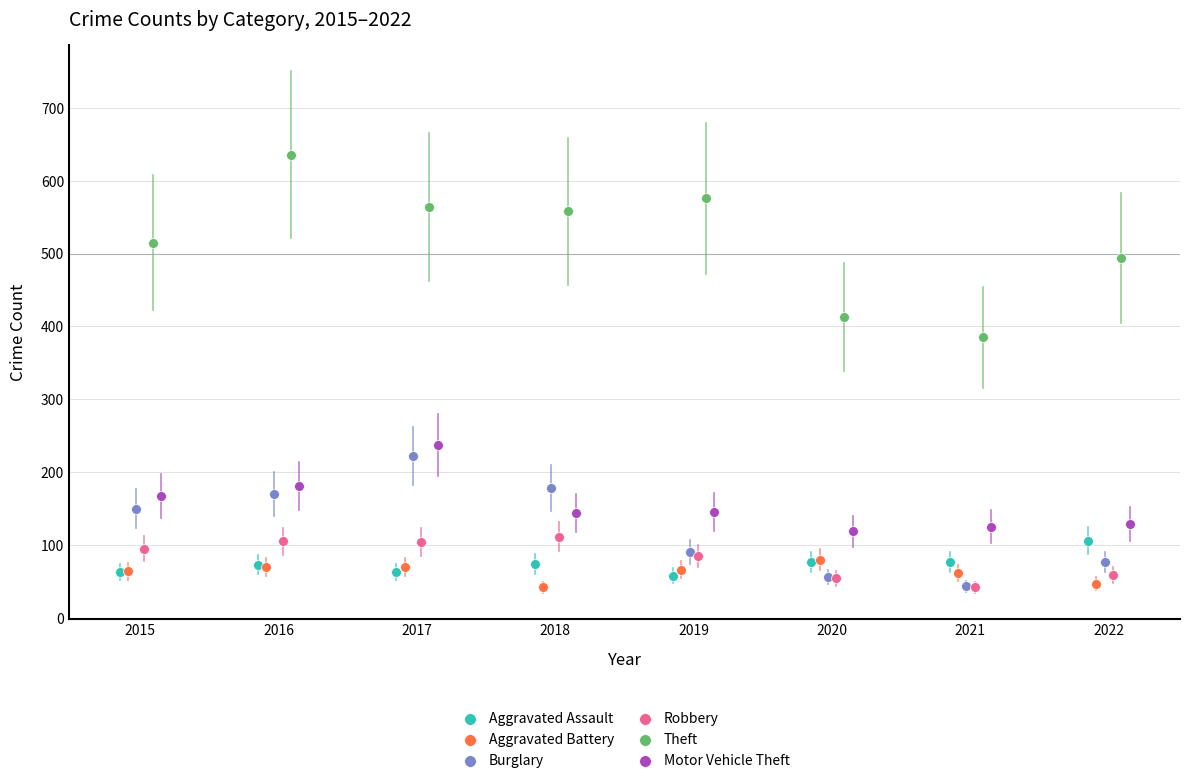

Which series has the largest Y range (max minus min)?

Theft